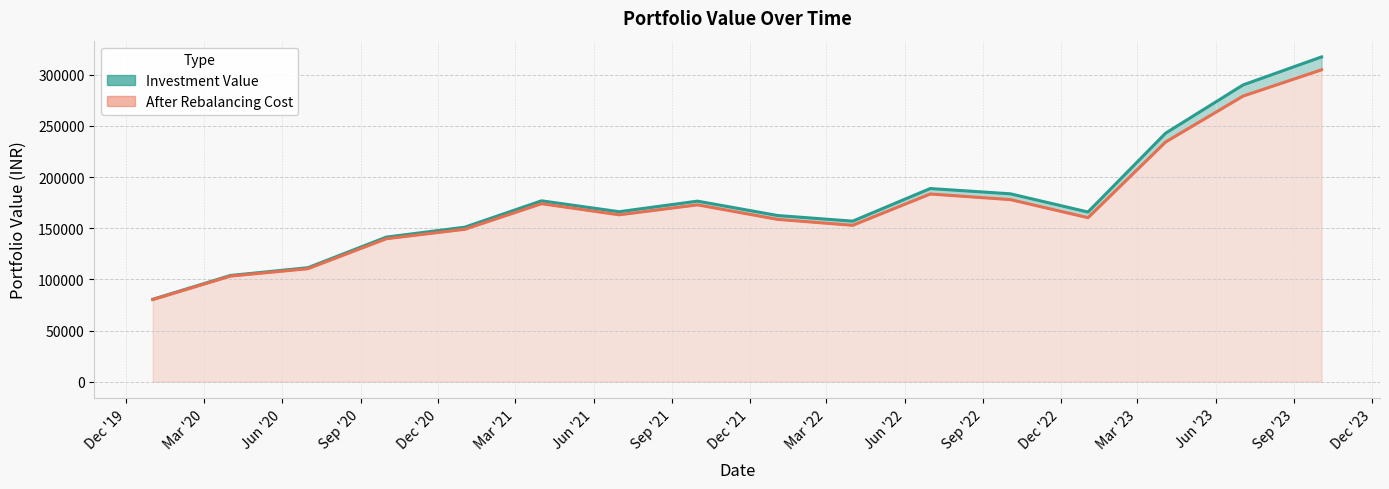

The after rebalancing cost series shows 381633.4 at Mar '23. True or false?

False